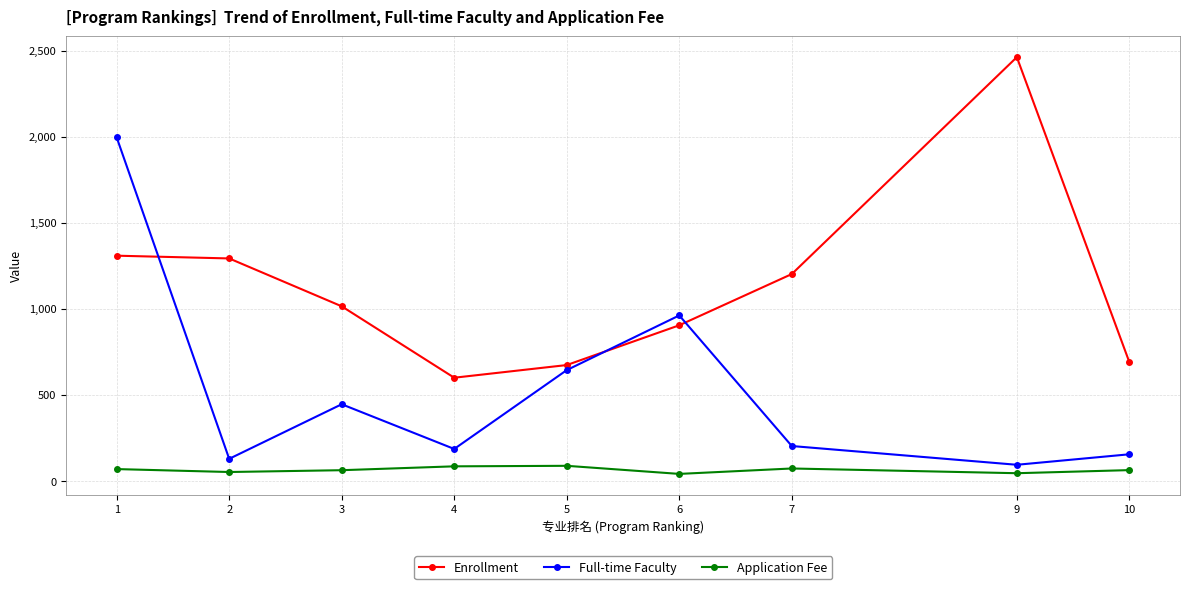

Rank the series by their maximum value, from highest to lowest.

Enrollment, Full-time Faculty, Application Fee